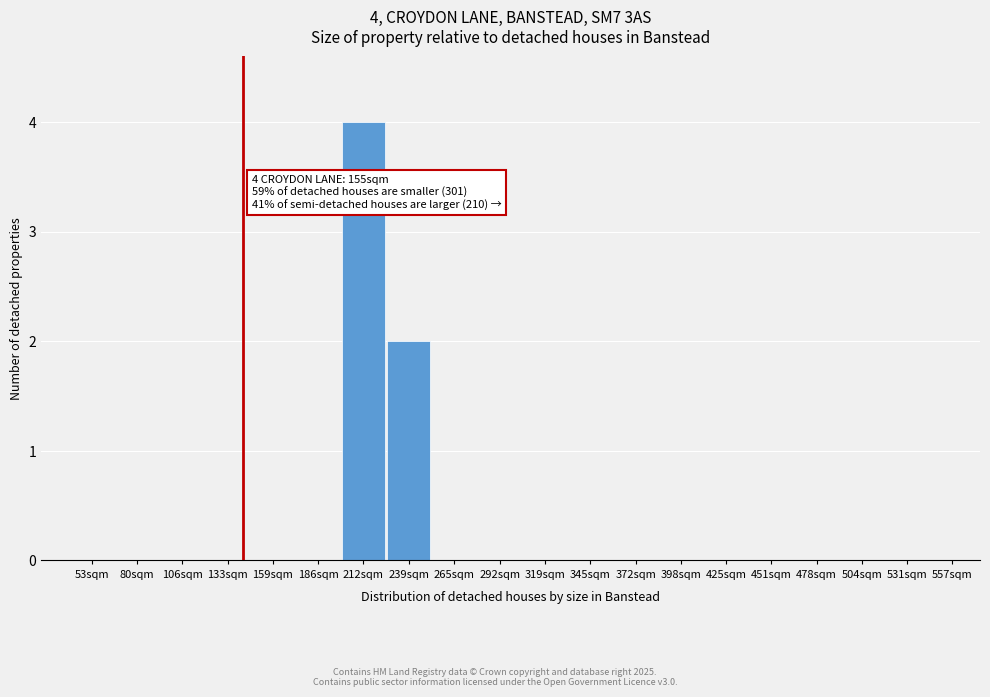

Reading right to left, transcribe all the data shown in this chart.

557sqm=0	531sqm=0	504sqm=0	478sqm=0	451sqm=0	425sqm=0	398sqm=0	372sqm=0	345sqm=0	319sqm=0	292sqm=0	265sqm=0	239sqm=2	212sqm=4	186sqm=0	159sqm=0	133sqm=0	106sqm=0	80sqm=0	53sqm=0